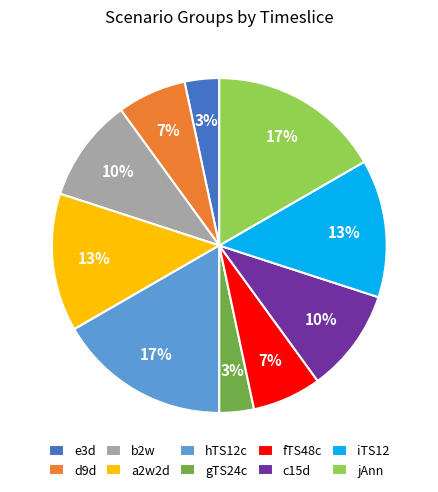

Between fTS48c and jAnn, which is larger?

jAnn